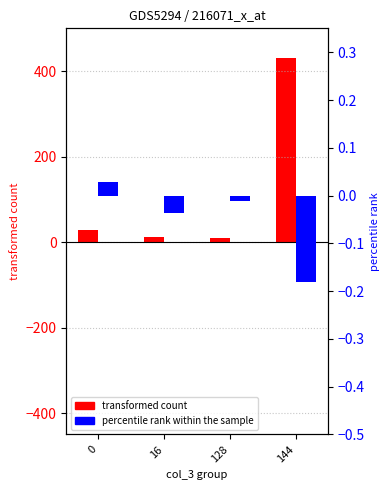

At which category is the sum across all series the highest?

144